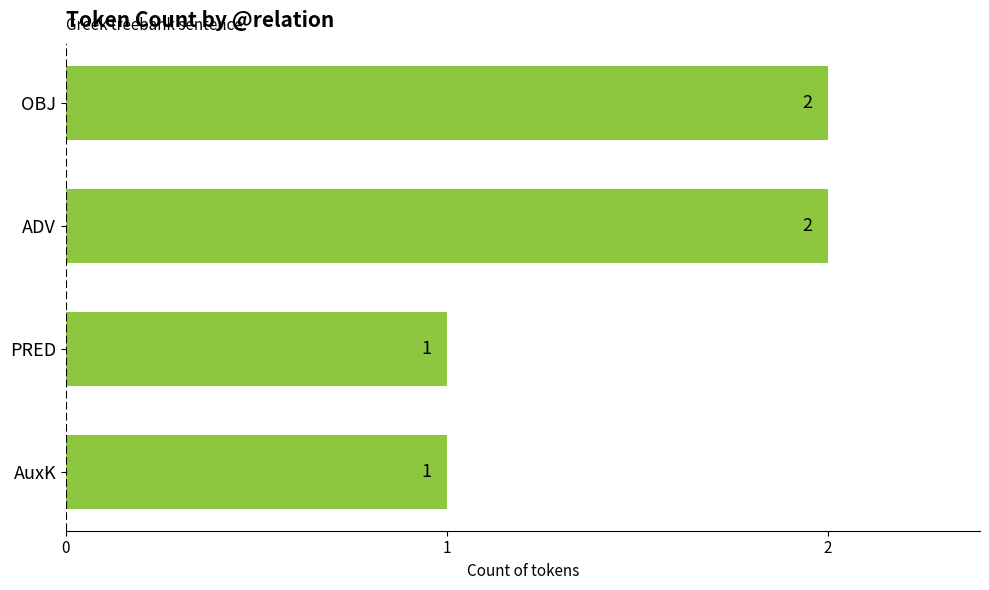

True or false: the data shows 1 at ADV.

False